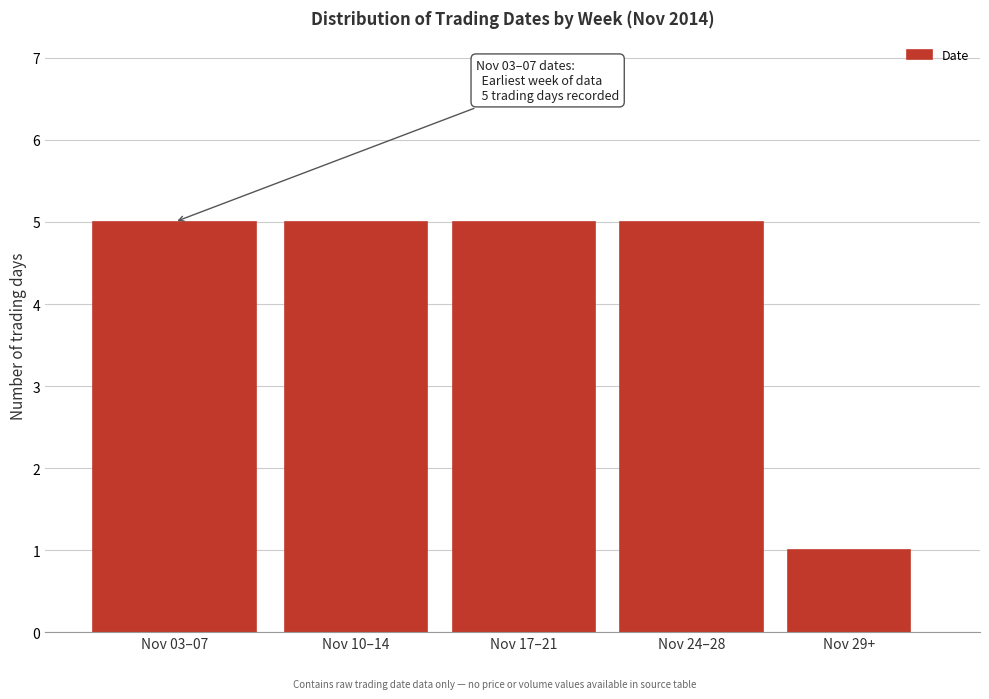

Reading right to left, list all the values displayed in this chart.

Nov 29+=1	Nov 24–28=5	Nov 17–21=5	Nov 10–14=5	Nov 03–07=5